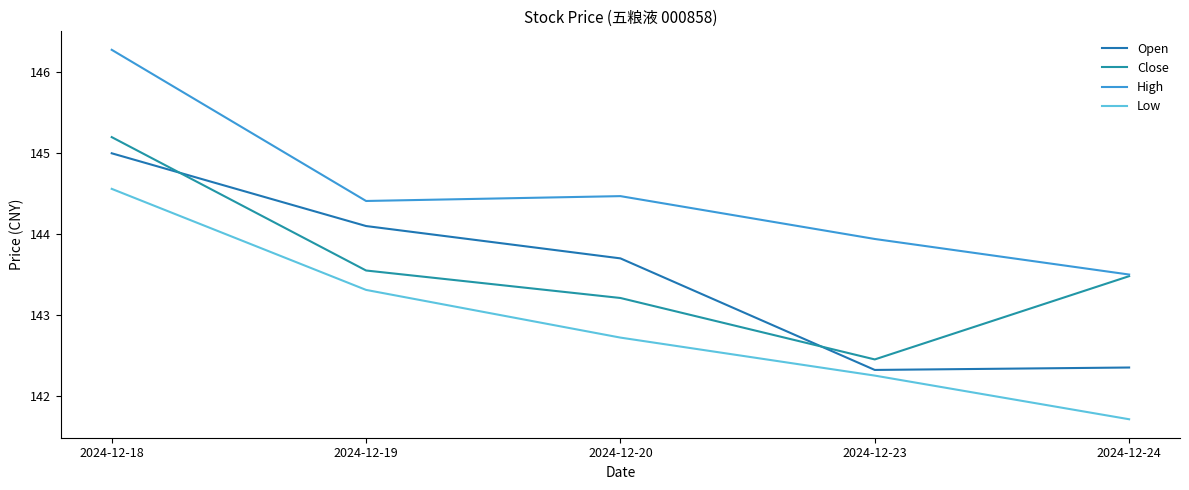

What is the average value of the Close series?

143.6